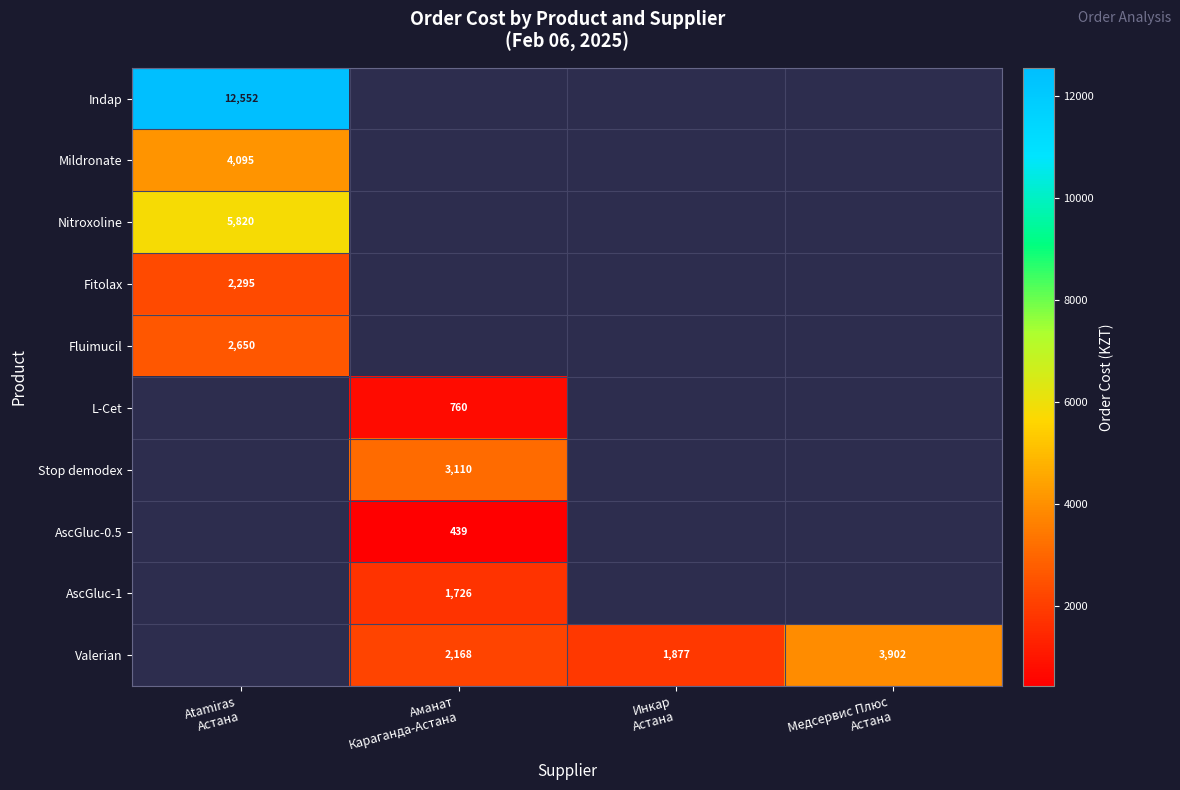

Which label corresponds to the smallest value in the chart?

Аманат
Караганда-Астана